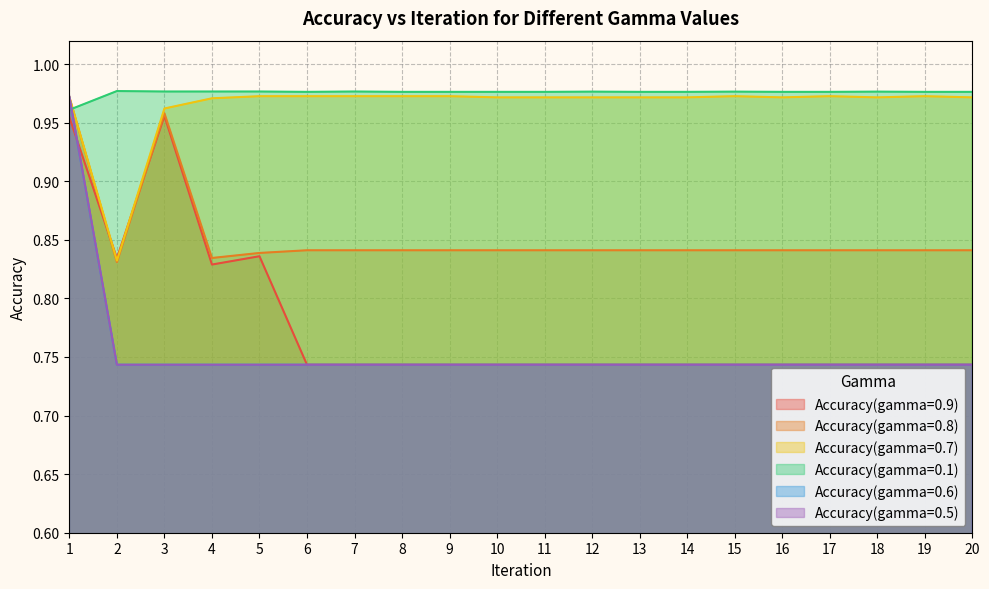

Reading left to right, transcribe all the data shown in this chart.

Accuracy(gamma=0.9): 1=1.0	2=0.8	3=1.0	4=0.8	5=0.8	6=0.7	7=0.7	8=0.7	9=0.7	10=0.7	11=0.7	12=0.7	13=0.7	14=0.7	15=0.7	16=0.7	17=0.7	18=0.7	19=0.7	20=0.7
Accuracy(gamma=0.8): 1=1.0	2=0.8	3=1.0	4=0.8	5=0.8	6=0.8	7=0.8	8=0.8	9=0.8	10=0.8	11=0.8	12=0.8	13=0.8	14=0.8	15=0.8	16=0.8	17=0.8	18=0.8	19=0.8	20=0.8
Accuracy(gamma=0.7): 1=1.0	2=0.8	3=1.0	4=1.0	5=1.0	6=1.0	7=1.0	8=1.0	9=1.0	10=1.0	11=1.0	12=1.0	13=1.0	14=1.0	15=1.0	16=1.0	17=1.0	18=1.0	19=1.0	20=1.0
Accuracy(gamma=0.1): 1=1.0	2=1.0	3=1.0	4=1.0	5=1.0	6=1.0	7=1.0	8=1.0	9=1.0	10=1.0	11=1.0	12=1.0	13=1.0	14=1.0	15=1.0	16=1.0	17=1.0	18=1.0	19=1.0	20=1.0
Accuracy(gamma=0.6): 1=1.0	2=0.7	3=0.7	4=0.7	5=0.7	6=0.7	7=0.7	8=0.7	9=0.7	10=0.7	11=0.7	12=0.7	13=0.7	14=0.7	15=0.7	16=0.7	17=0.7	18=0.7	19=0.7	20=0.7
Accuracy(gamma=0.5): 1=1.0	2=0.7	3=0.7	4=0.7	5=0.7	6=0.7	7=0.7	8=0.7	9=0.7	10=0.7	11=0.7	12=0.7	13=0.7	14=0.7	15=0.7	16=0.7	17=0.7	18=0.7	19=0.7	20=0.7